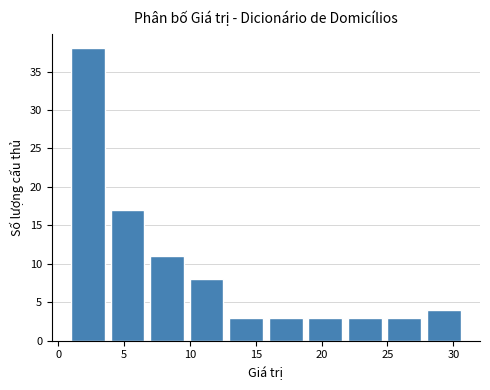

Reading left to right, transcribe this chart: for each bar, give the range it covers on the x-axis and its height. The values are not printed on the chart, so give them approximately, as read against the axis.

1 to 4: 38
4 to 7: 17
7 to 10: 11
10 to 13: 8
13 to 16: 3
16 to 19: 3
19 to 22: 3
22 to 25: 3
25 to 28: 3
28 to 31: 4